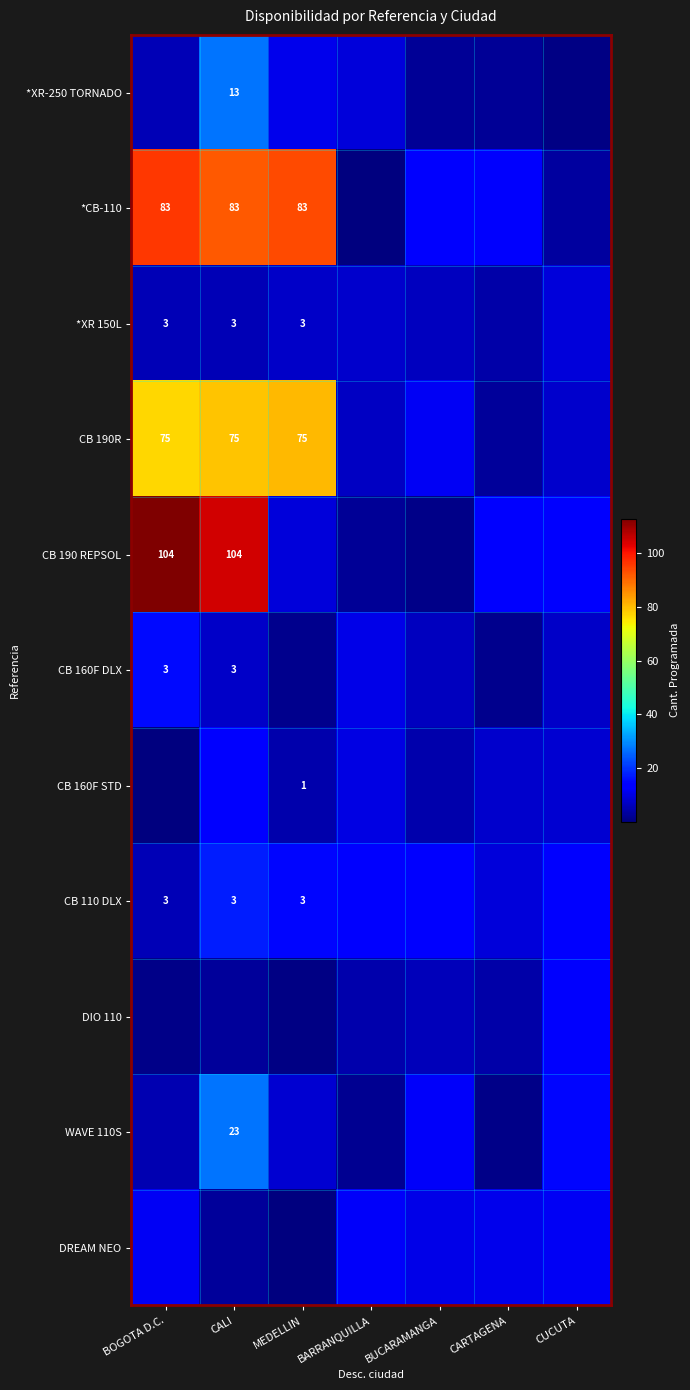

The value of CB 110 DLX at CARTAGENA is 14.0. True or false?

False